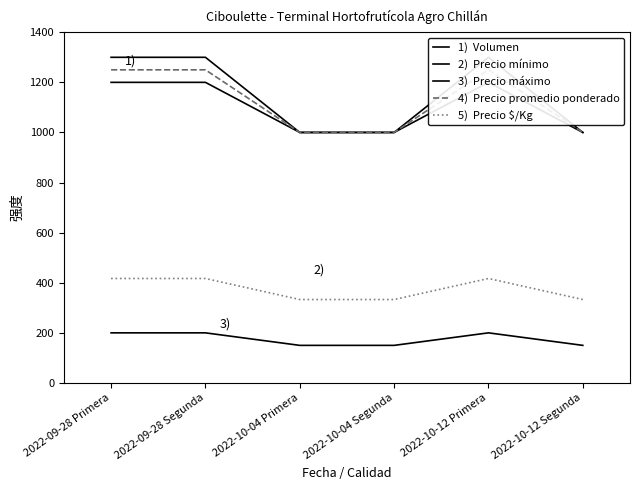

What position from the right is 2022-10-04 Segunda?

3